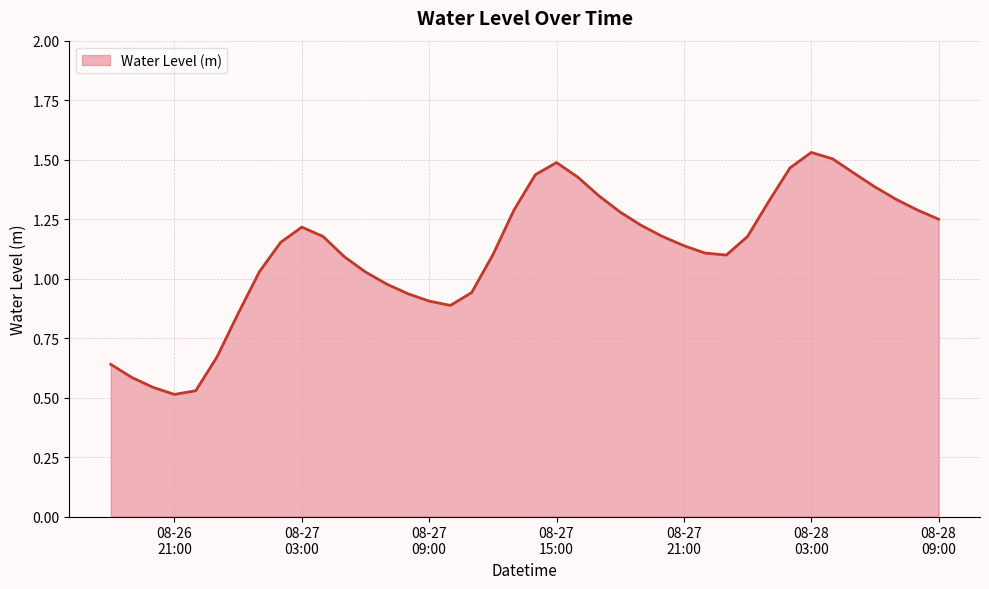

True or false: there are more than 2 points higher than both neighbors.

True